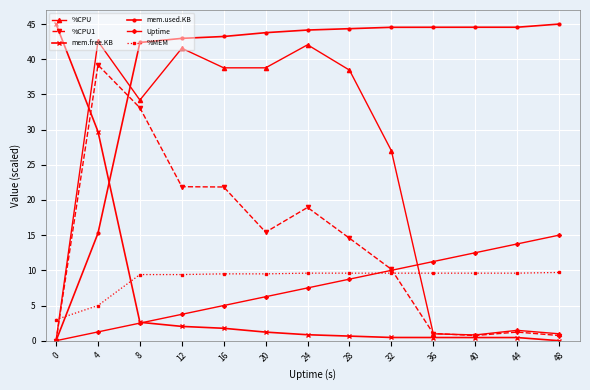

What is the maximum value shown in the chart?

45.0